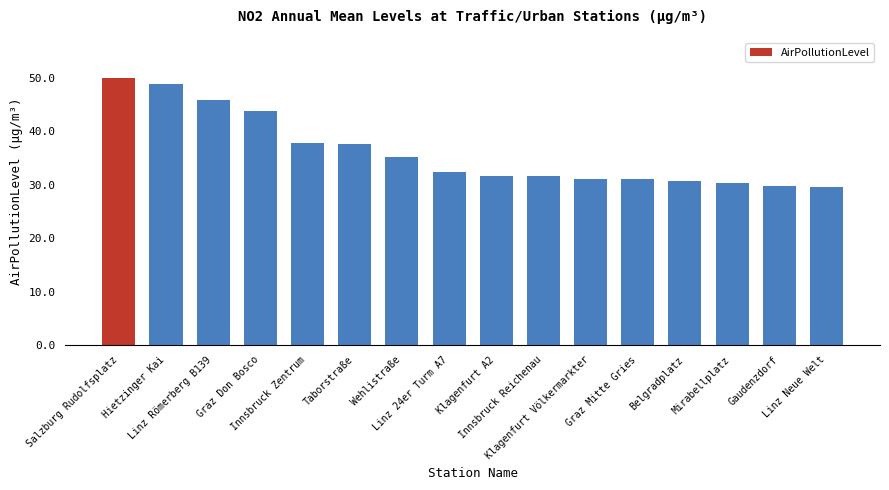

How many bars are there in total?

16